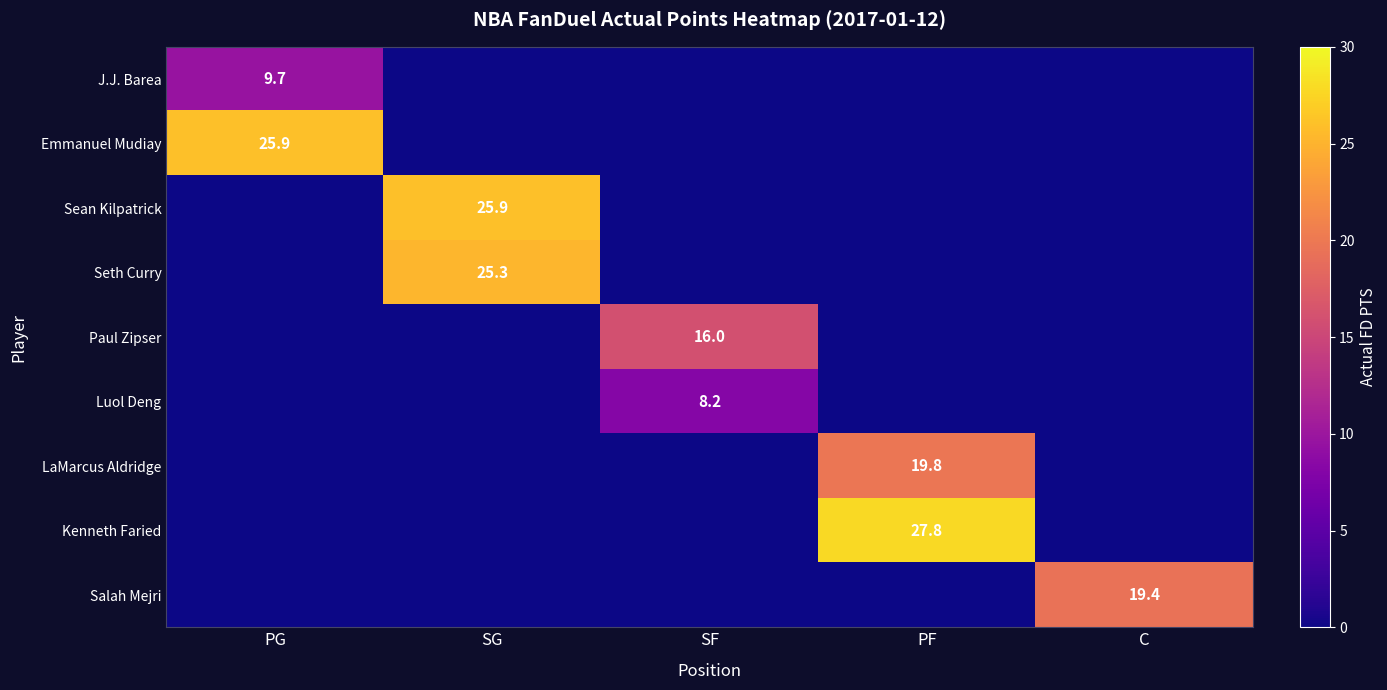

Is it true that J.J. Barea equals 9.7 at PG?

True